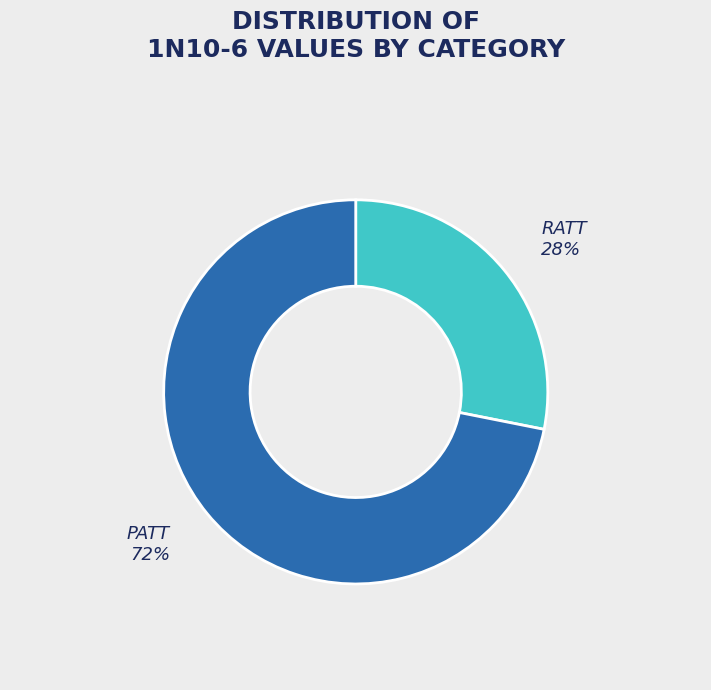

Does any single category account for the majority?

Yes